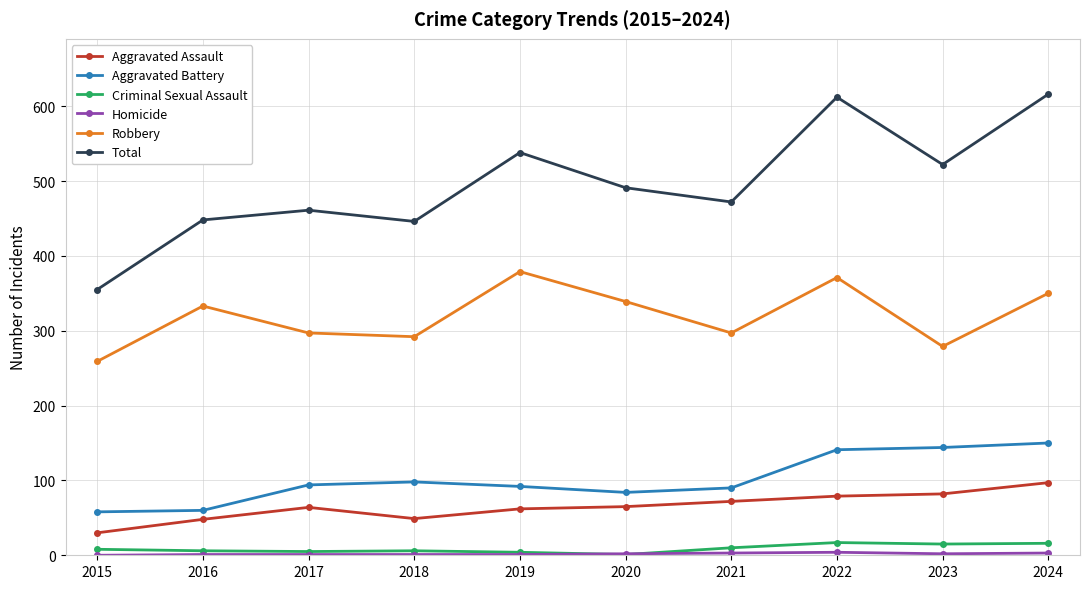

Does the chart display data point markers on the line(s)?

Yes